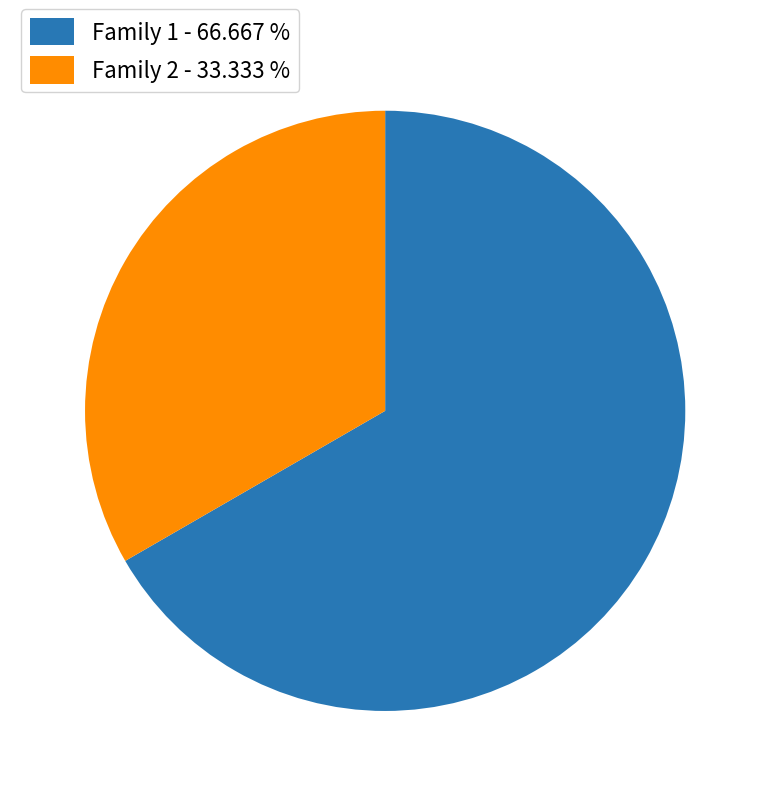

How many slices are in this pie chart?

2